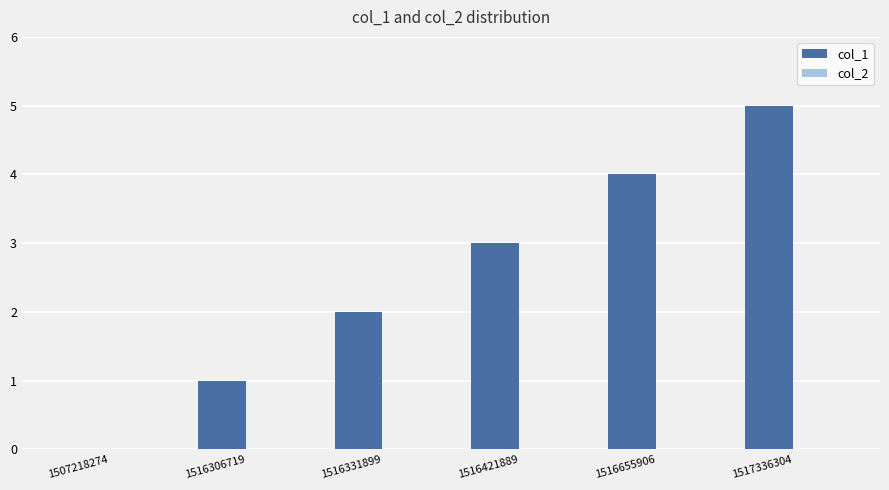

The value at 1516331899 is 2. True or false?

True